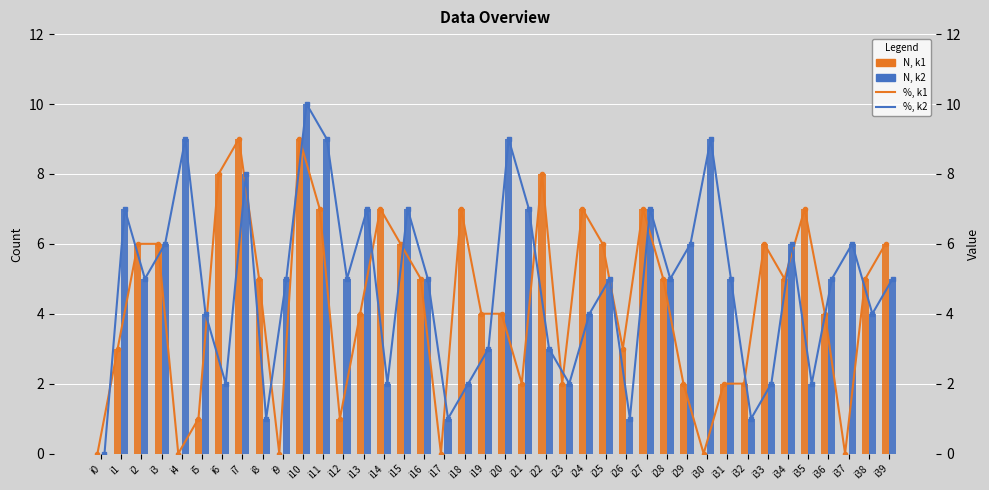

Reading left to right, what are all the values shown in this chart?

k1: 0	3	6	6	0	1	8	9	5	0	9	7	1	4	7	6	5	0	7	4	4	2	8	2	7	6	3	7	5	2	0	2	2	6	5	7	4	0	5	6
k2: 0	7	5	6	9	4	2	8	1	5	10	9	5	7	2	7	5	1	2	3	9	7	3	2	4	5	1	7	5	6	9	5	1	2	6	2	5	6	4	5
k1 line: 0	3	6	6	0	1	8	9	5	0	9	7	1	4	7	6	5	0	7	4	4	2	8	2	7	6	3	7	5	2	0	2	2	6	5	7	4	0	5	6
k2 line: 0	7	5	6	9	4	2	8	1	5	10	9	5	7	2	7	5	1	2	3	9	7	3	2	4	5	1	7	5	6	9	5	1	2	6	2	5	6	4	5